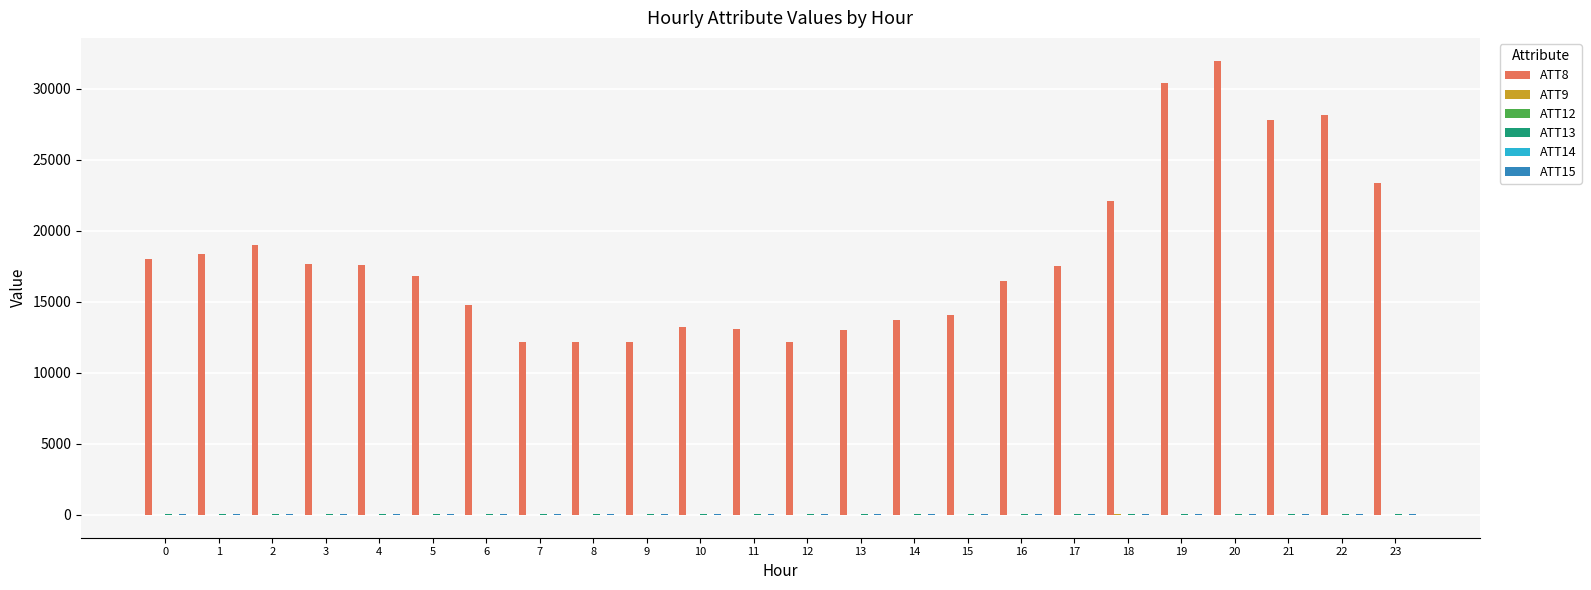

Which series has the largest total across all categories?

ATT8